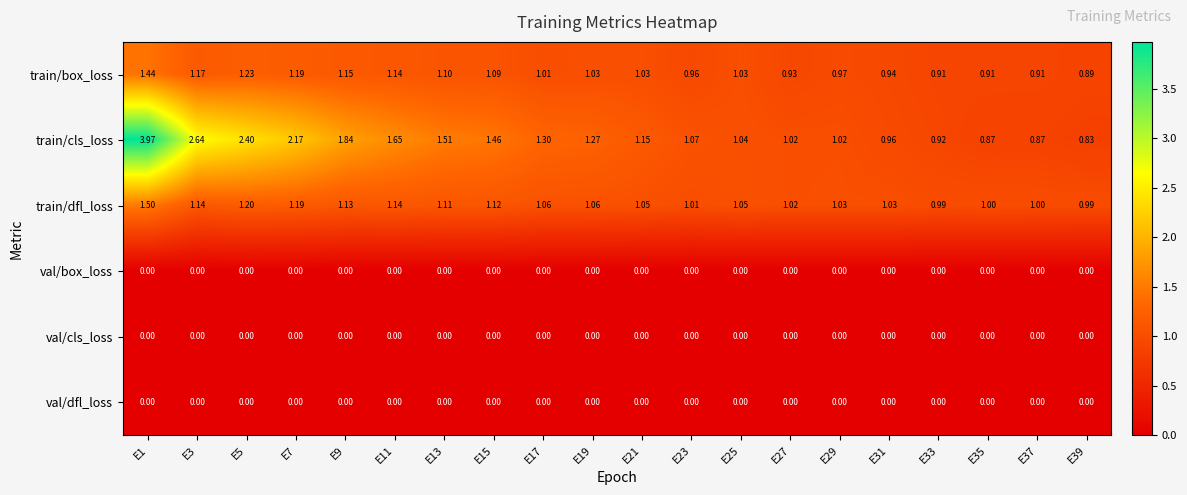

How many series are shown in this chart?

6